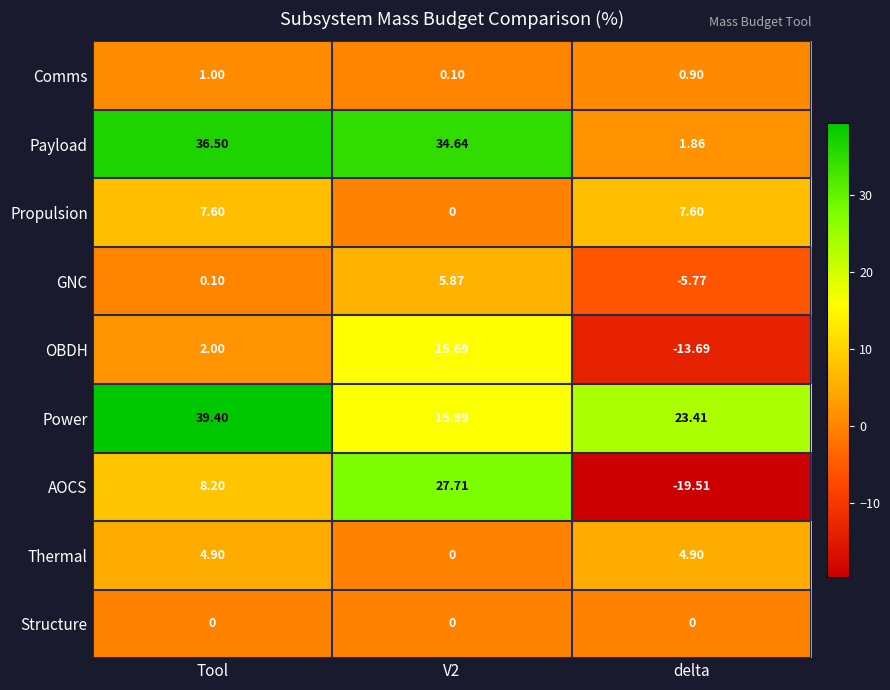

At which category does the chart reach its minimum across all series?

delta